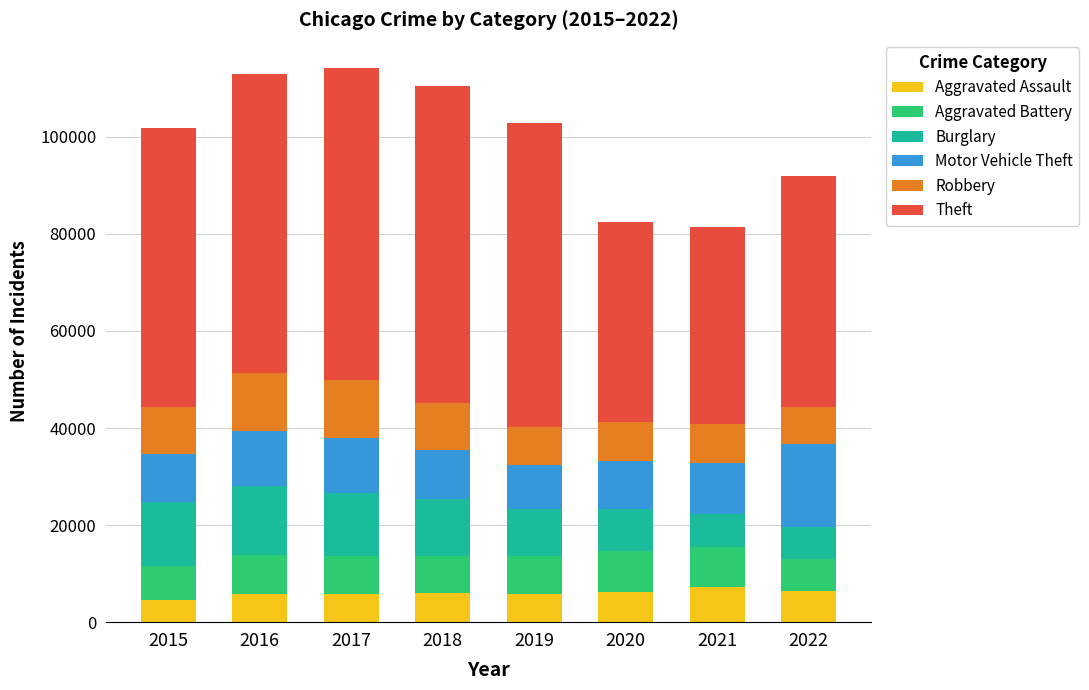

What is the total value across all series at 2018?

110426